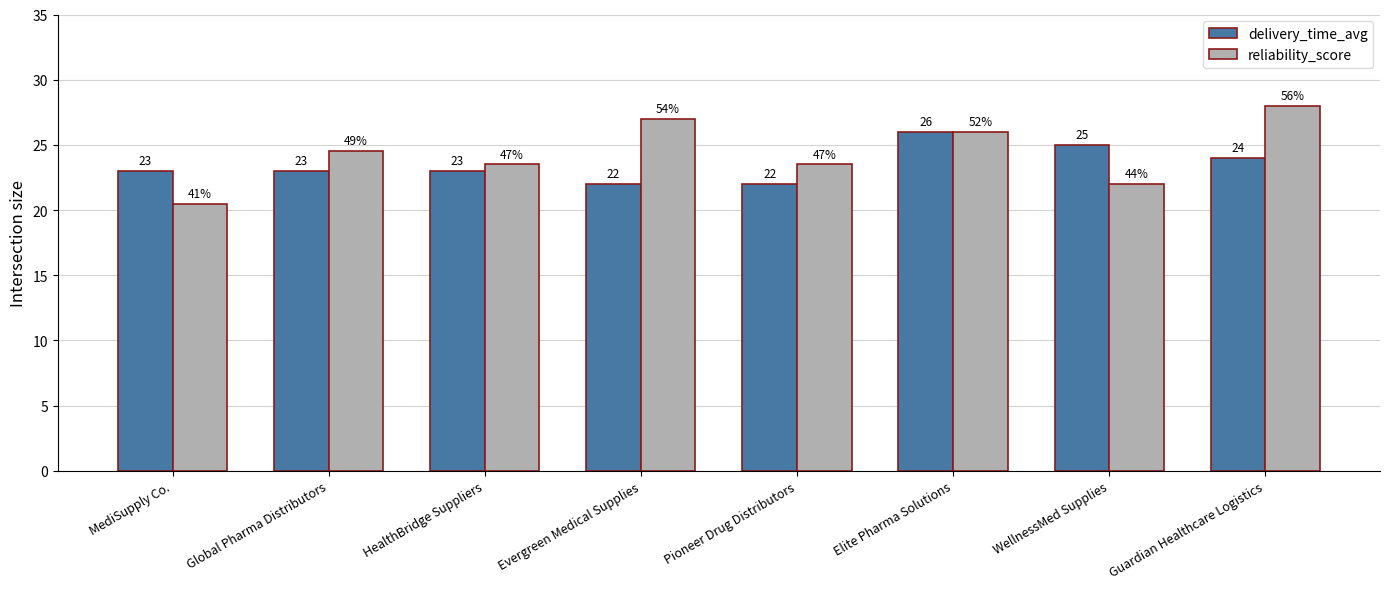

What is the average value of the delivery_time_avg series?

23.5